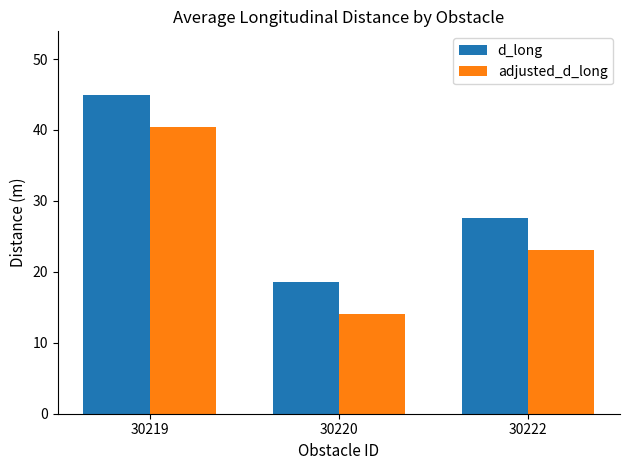

Count the number of categories in the chart.

3